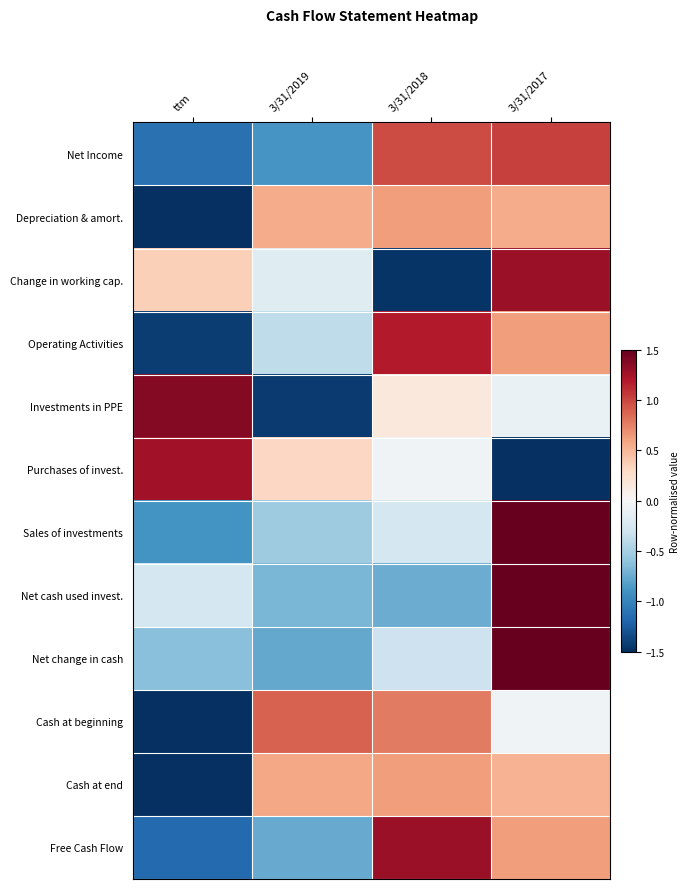

List the series in order of their peak value, highest first.

Sales of investments, Net cash used invest., Net change in cash, Investments in PPE, Change in working cap., Free Cash Flow, Purchases of invest., Operating Activities, Net Income, Cash at beginning, Cash at end, Depreciation & amort.